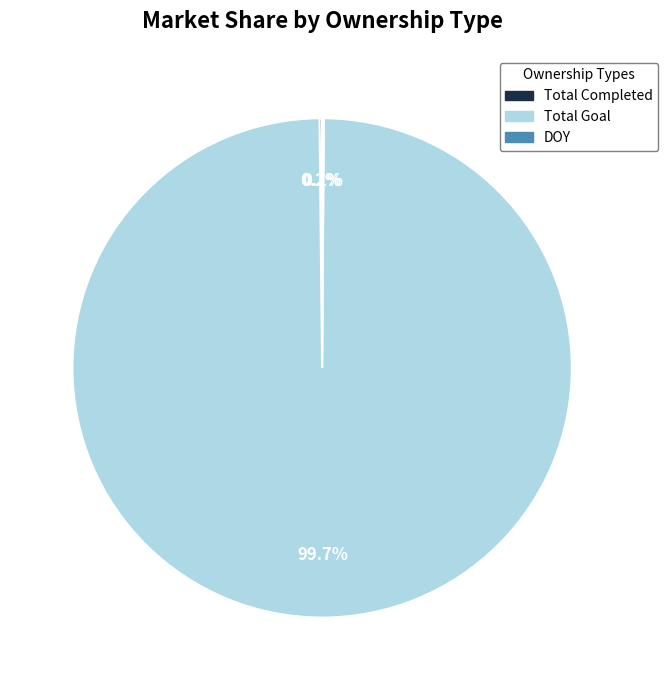

Which category has the biggest portion of the pie?

Total Goal